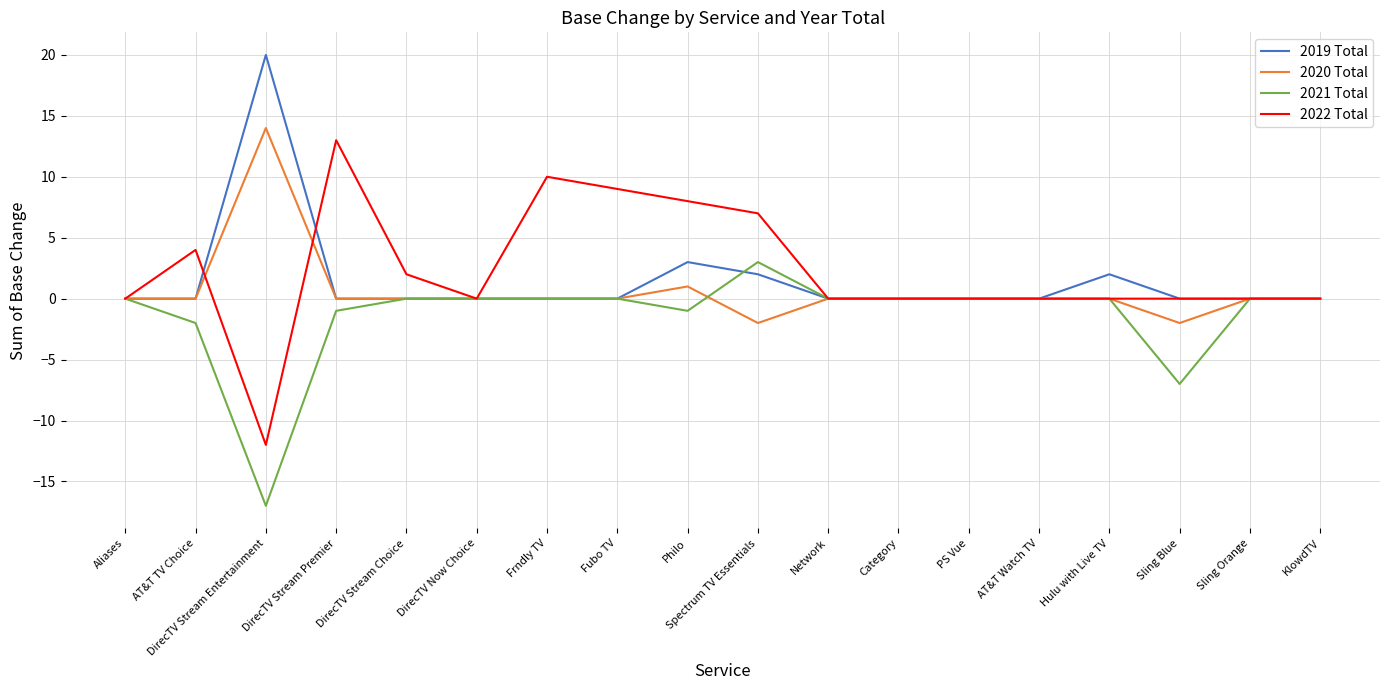

Which series changed the most between DirecTV Stream Choice and Fubo TV?

2022 Total